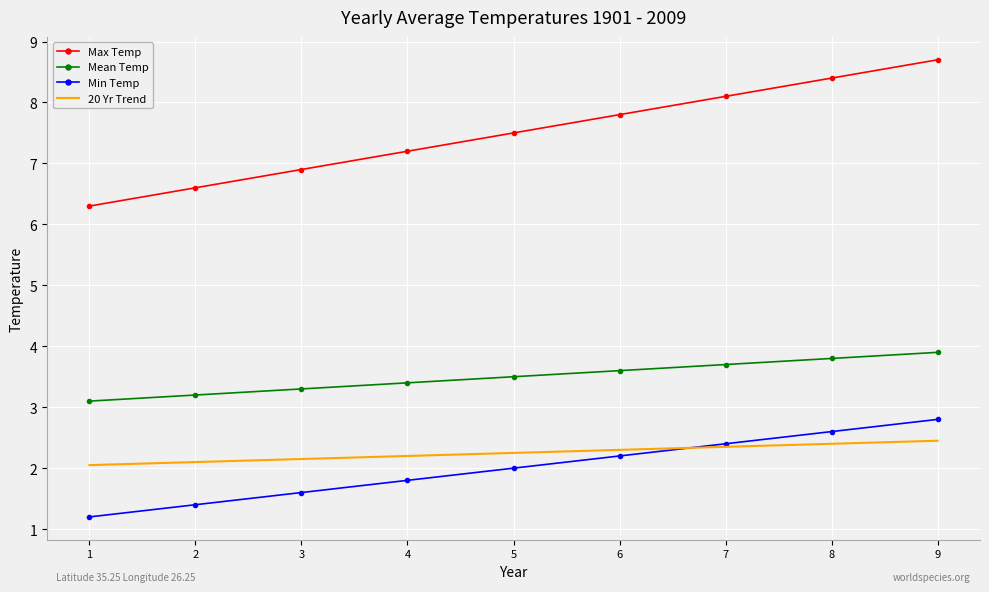

At 4, list the series in order from smallest to largest.

Min Temp, 20 Yr Trend, Mean Temp, Max Temp